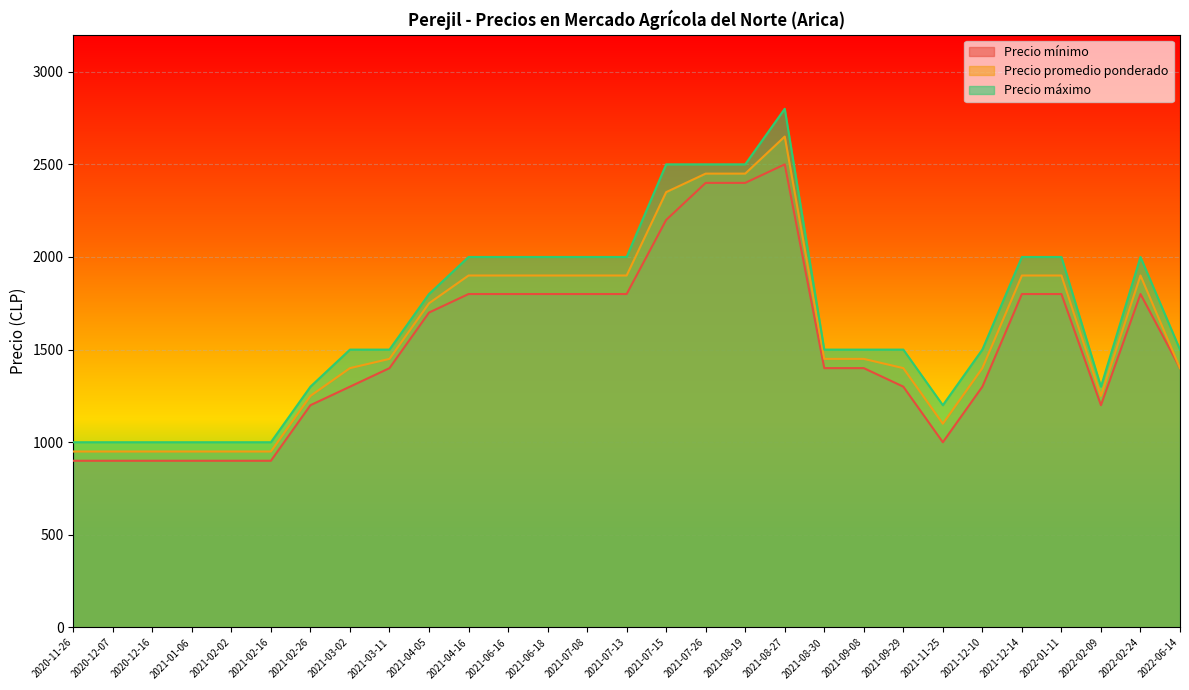

True or false: Precio mínimo has a value of 976 at 2021-04-05.

False